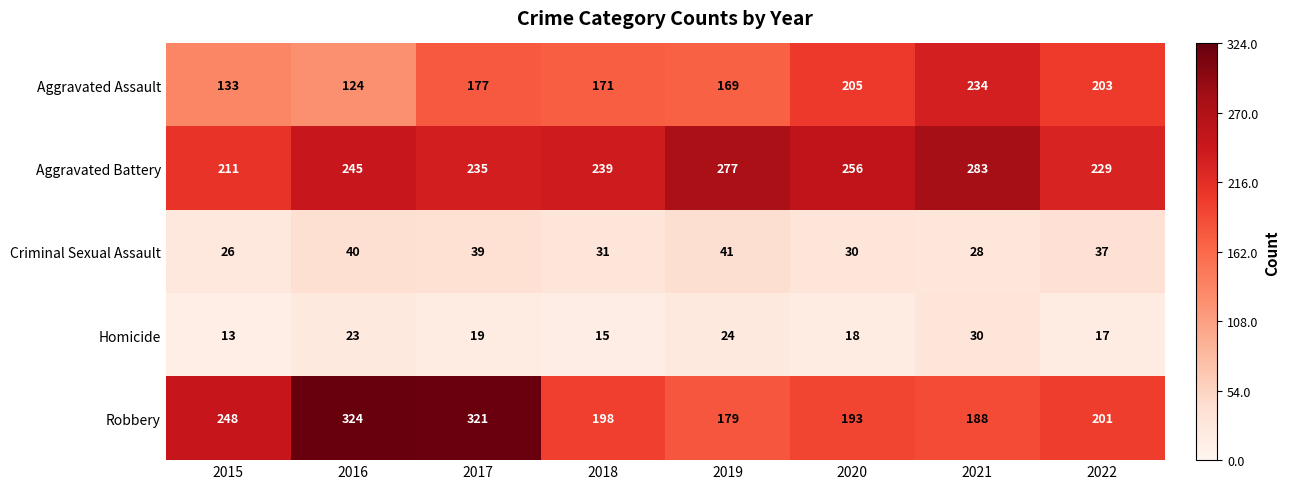

What is the difference between the maximum and second lowest values in the Robbery series?

136